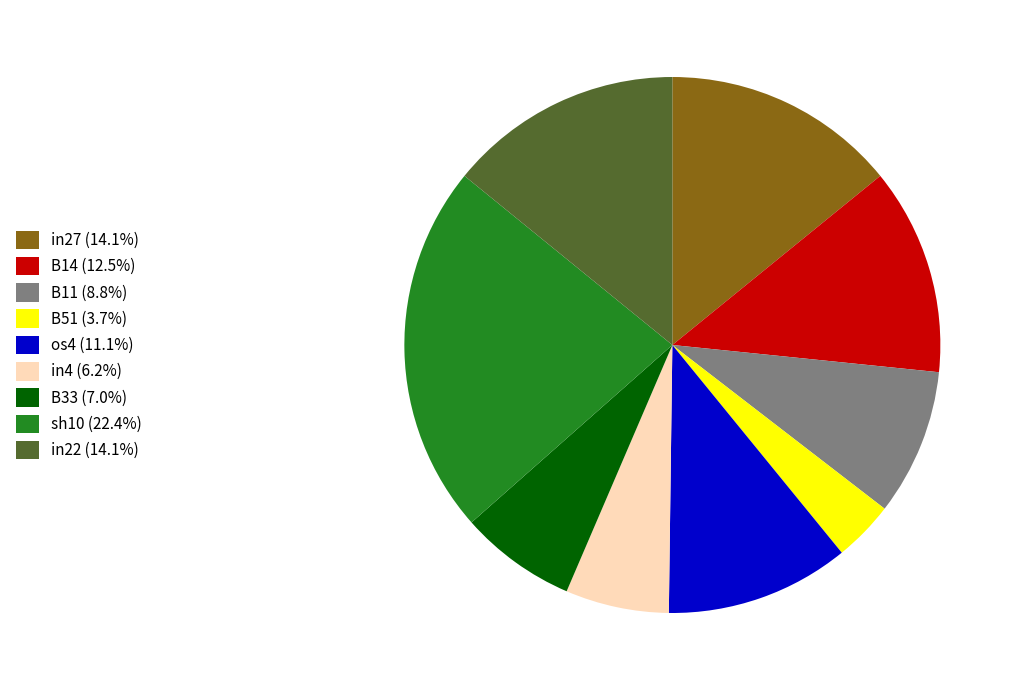

The B33 slice represents 7% of the pie. True or false?

True